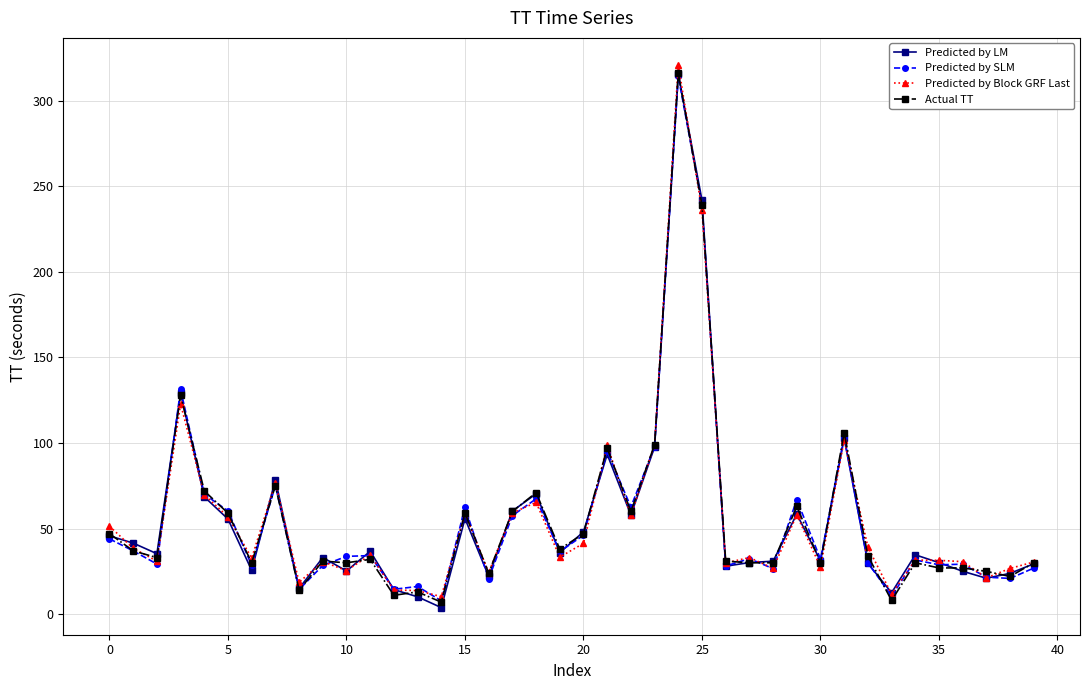

What is the smallest value displayed?

3.8